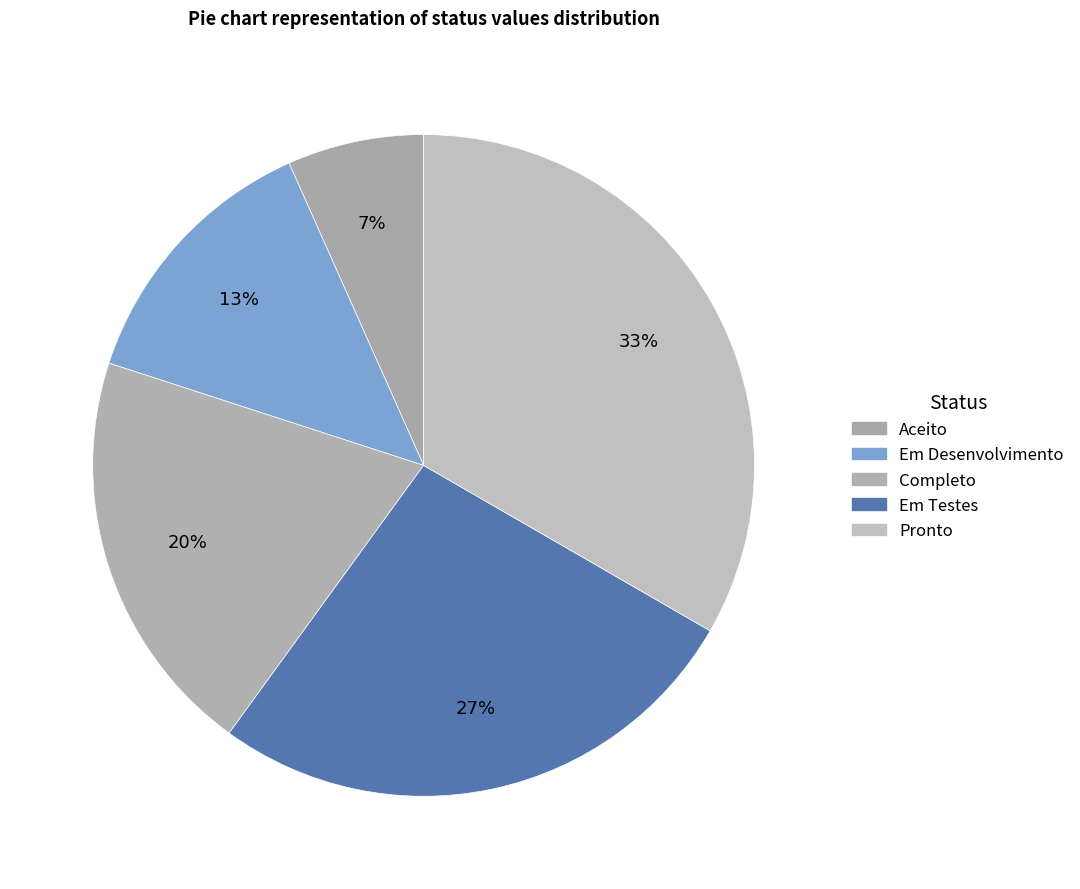

What is the smallest slice in the pie chart?

Aceito